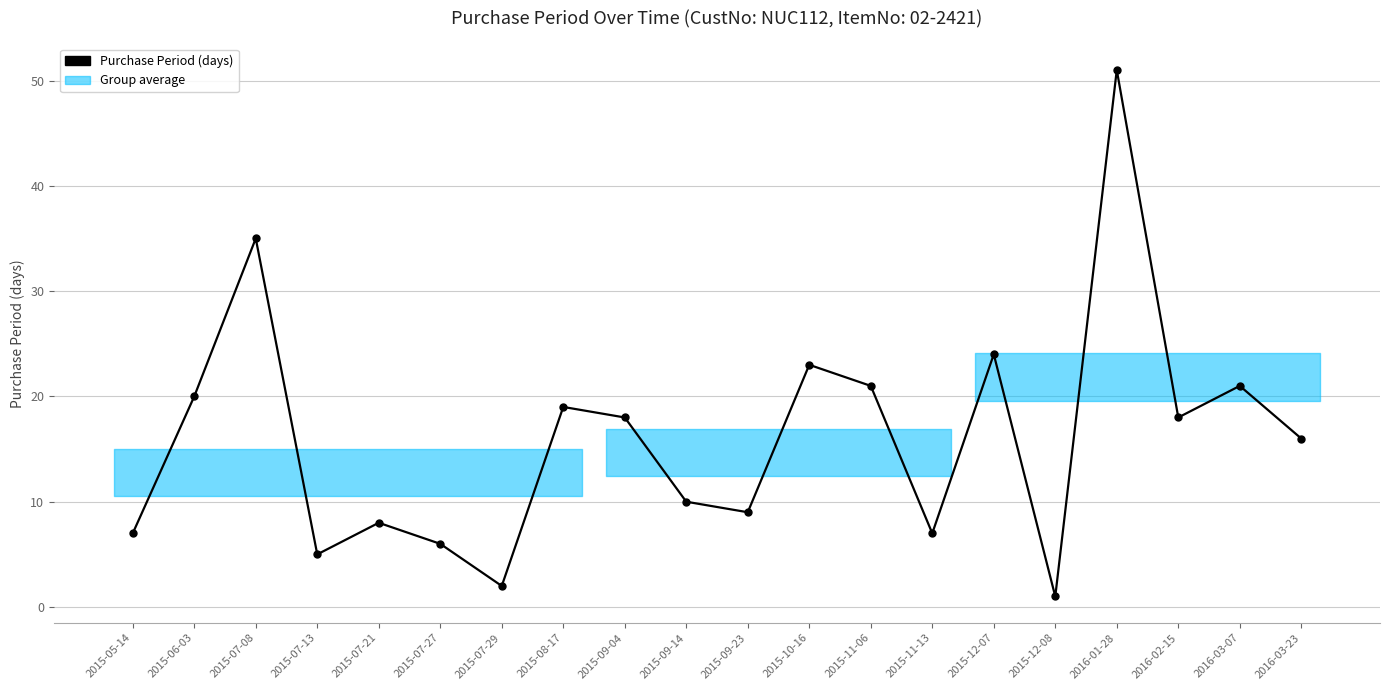

What is the smallest value displayed?

1